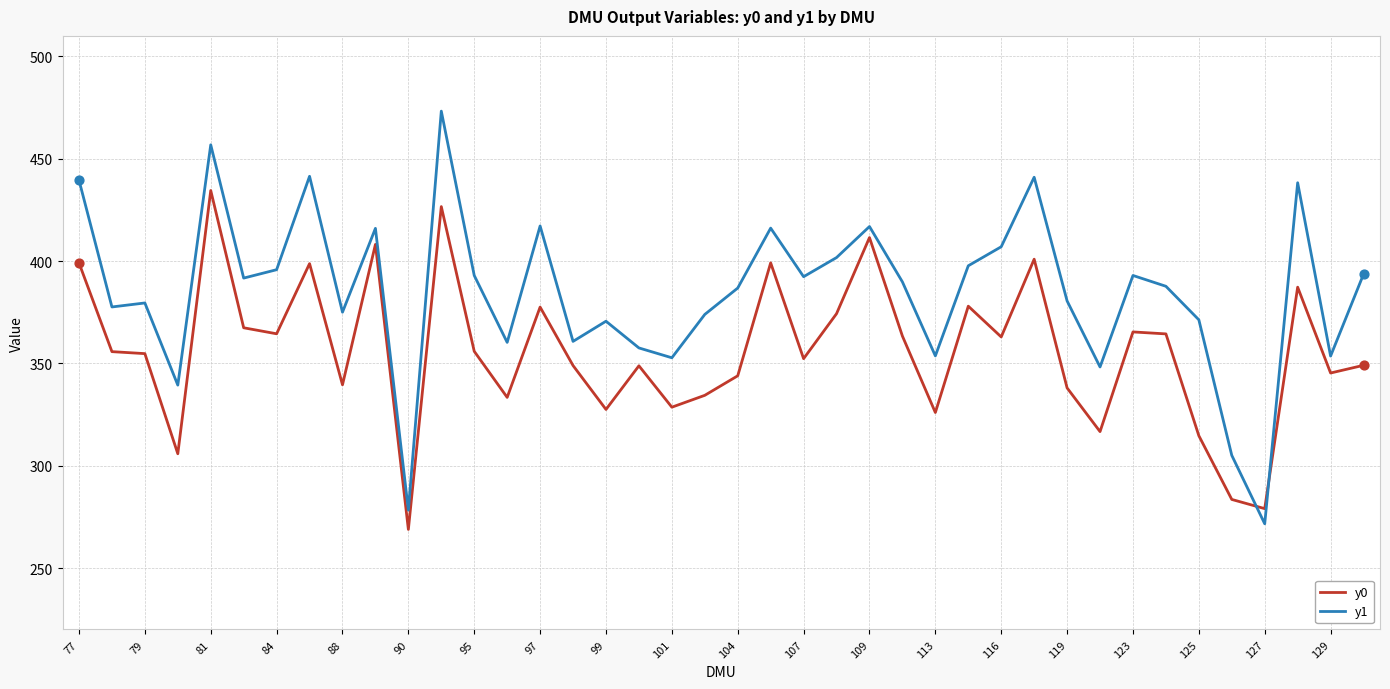

Which series has the largest total across all categories?

y1